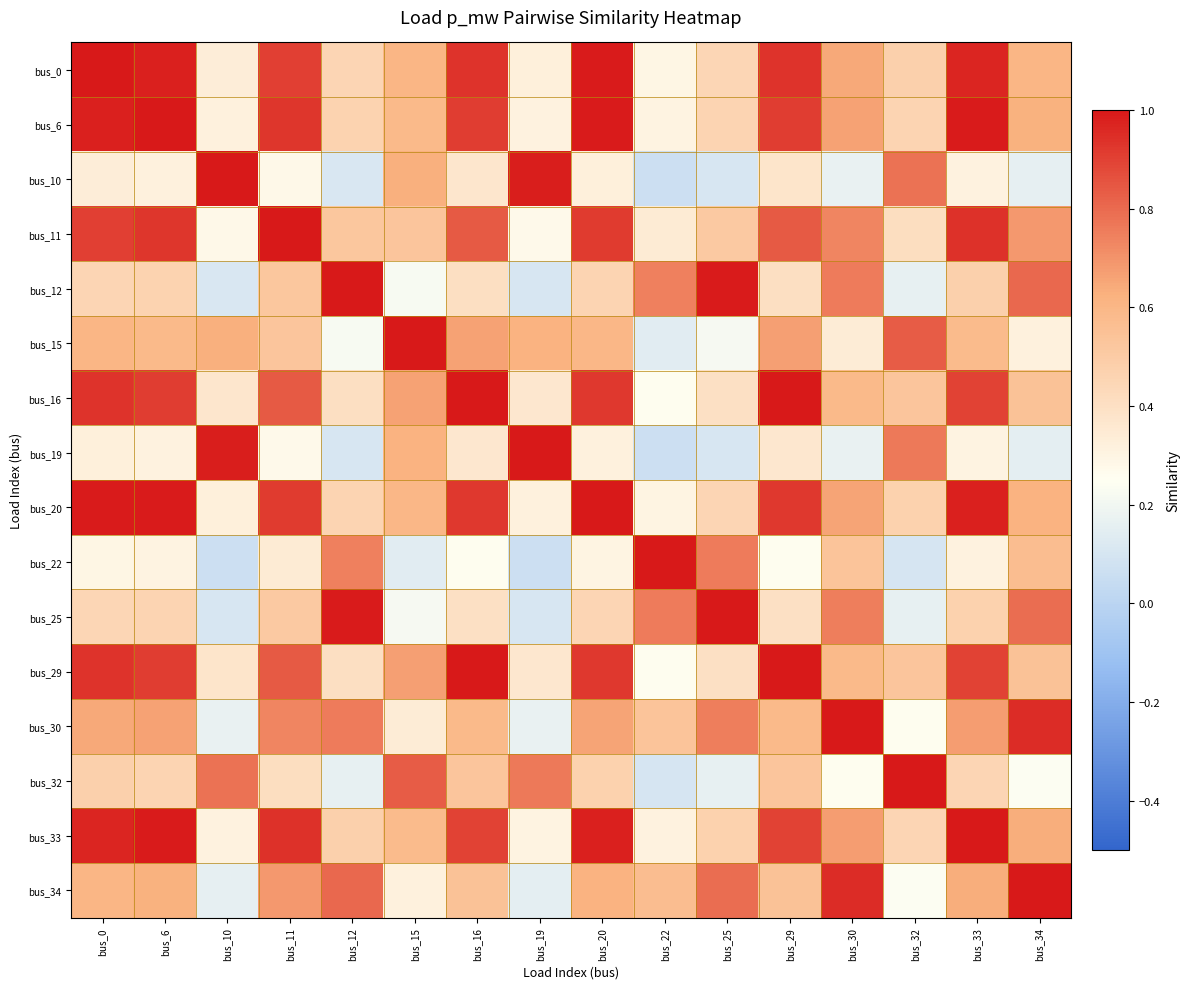

What is the maximum value shown in the chart?

1.0